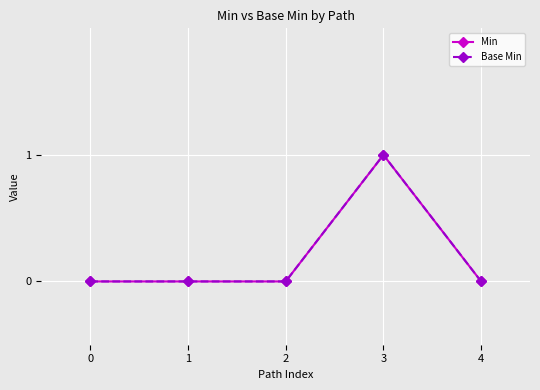

Which has a higher value, 3 or 4?

3